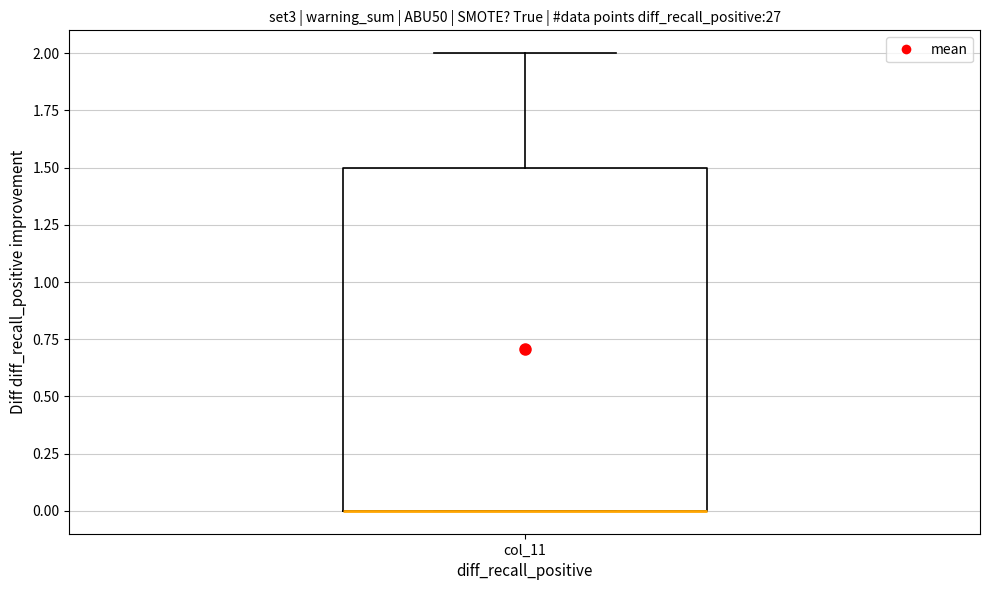

Transcribe this box plot: give where the median line is, the range the box spans, and where the two whiskers end, as read against the y-axis. The values are not printed on the chart, so give them approximately, as read against the axis.

median 0.0 (drawn on the box's lower edge), box 0.0 to 1.5, whiskers 0.0 to 2.0